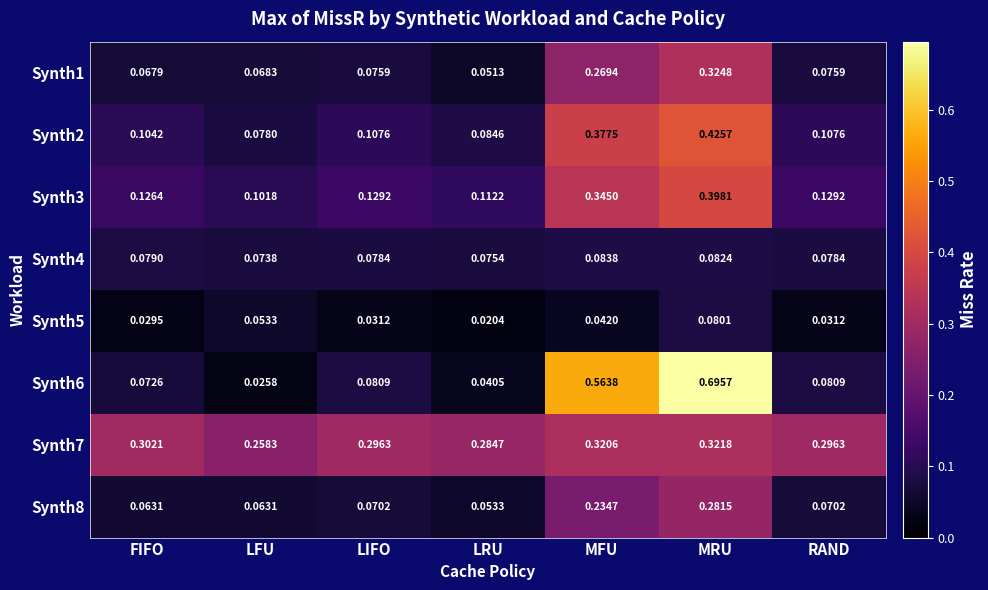

Where is Synth4 nearest to the value 0?

LFU